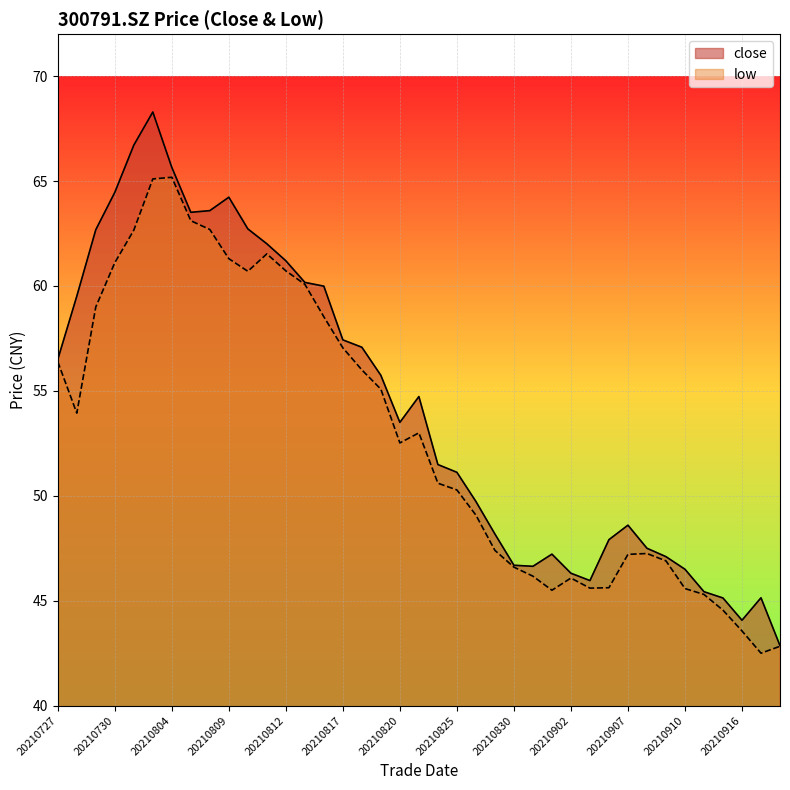

Rank the series at 20210830 from highest to lowest value.

close, low